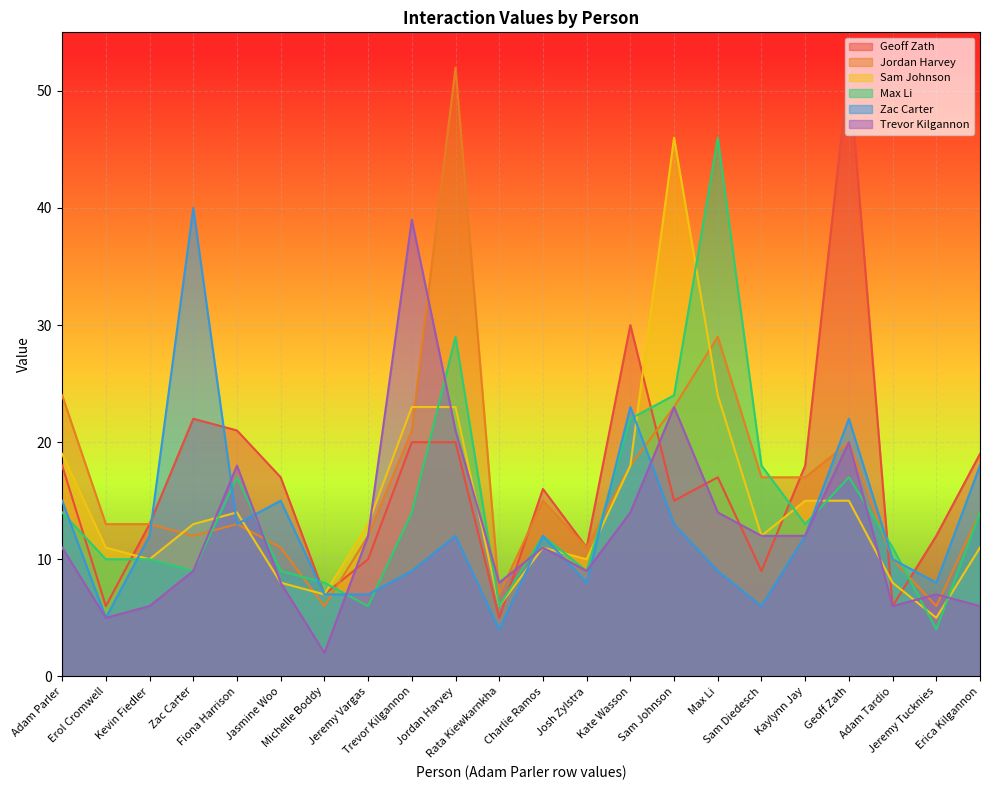

Which category has the highest value across all series?

Geoff Zath